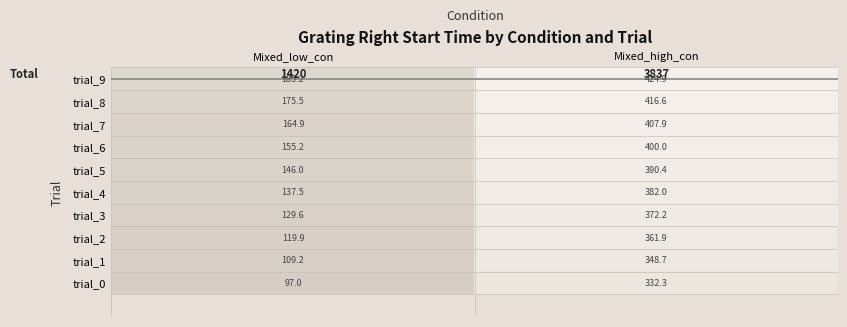

At Mixed_high_con, list the series in order from largest to smallest.

trial_9, trial_8, trial_7, trial_6, trial_5, trial_4, trial_3, trial_2, trial_1, trial_0